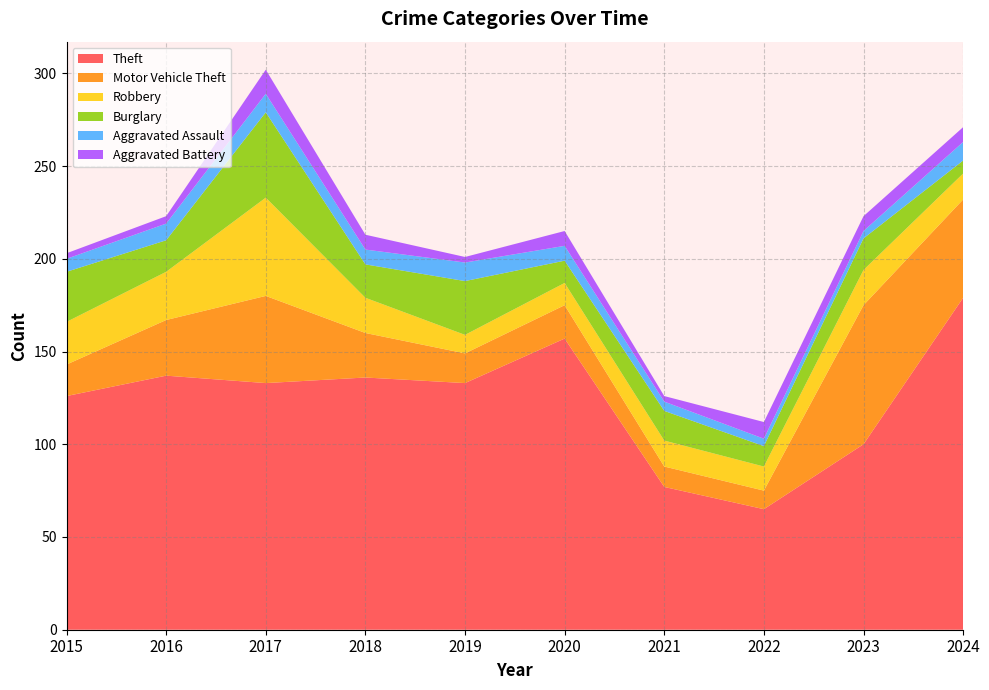

Reading left to right, list all the values displayed in this chart.

Theft: 2015=126	2016=137	2017=133	2018=136	2019=133	2020=157	2021=77	2022=65	2023=100	2024=179
Motor Vehicle Theft: 2015=17	2016=30	2017=47	2018=24	2019=16	2020=18	2021=11	2022=10	2023=75	2024=53
Robbery: 2015=23	2016=26	2017=53	2018=19	2019=10	2020=12	2021=14	2022=13	2023=19	2024=14
Burglary: 2015=27	2016=17	2017=46	2018=18	2019=29	2020=12	2021=16	2022=11	2023=17	2024=7
Aggravated Assault: 2015=7	2016=9	2017=10	2018=8	2019=10	2020=8	2021=5	2022=4	2023=4	2024=10
Aggravated Battery: 2015=3	2016=4	2017=13	2018=8	2019=3	2020=8	2021=3	2022=9	2023=8	2024=8